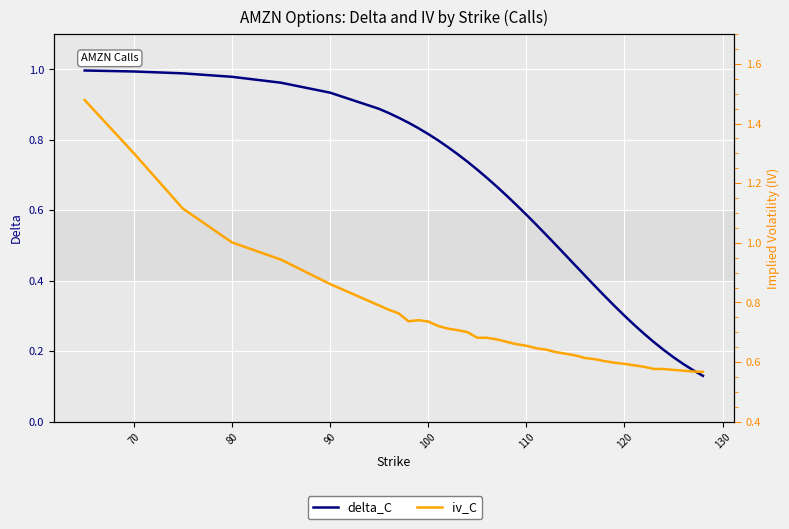

True or false: iv_C and delta_C cross at least once.

True